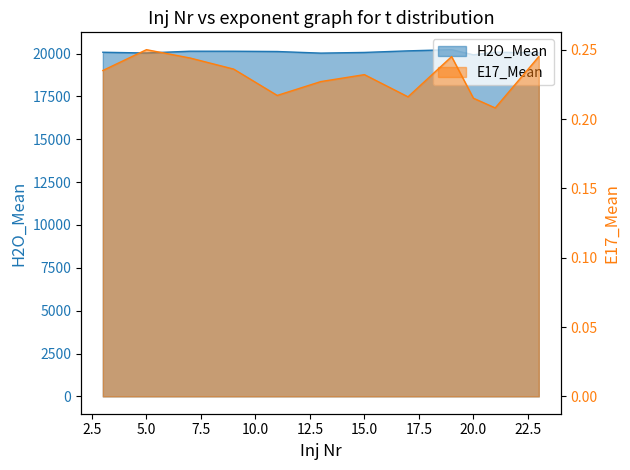

What is the total value across all series at 19?

20228.2